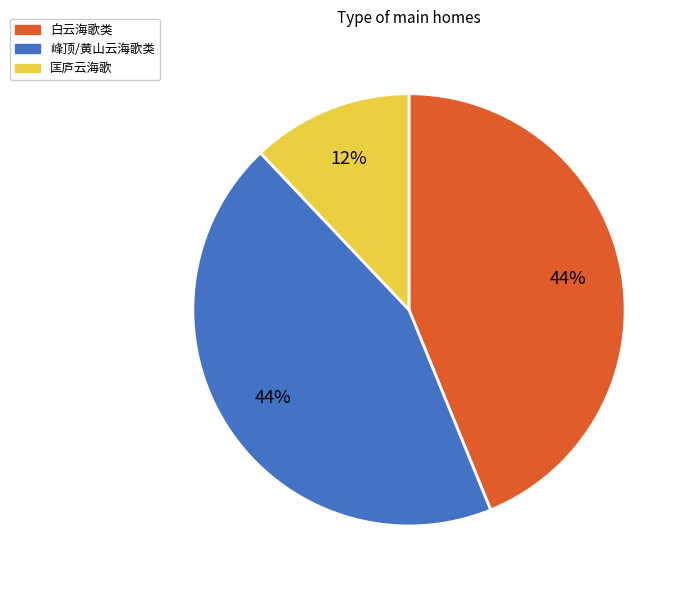

Count the number of slices in the pie.

3